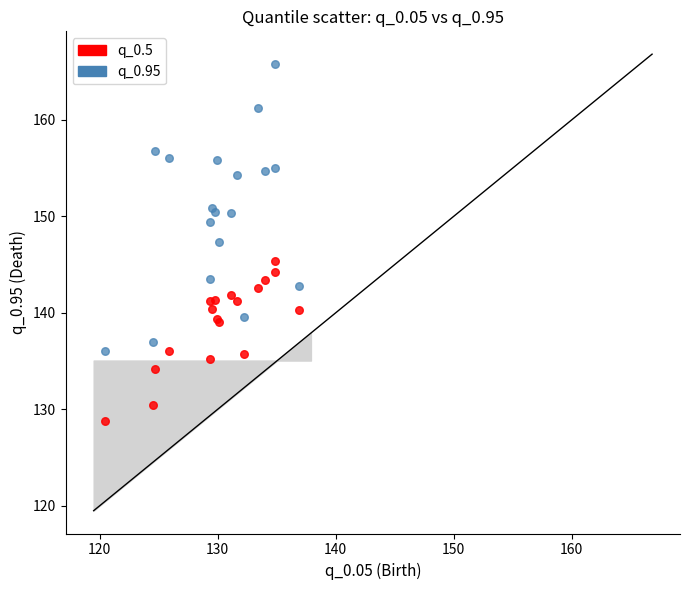

Which series has the largest Y range (max minus min)?

q_0.95